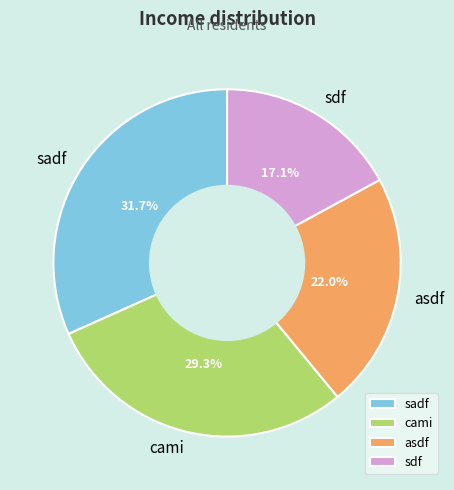

Which has a higher value, cami or sadf?

sadf